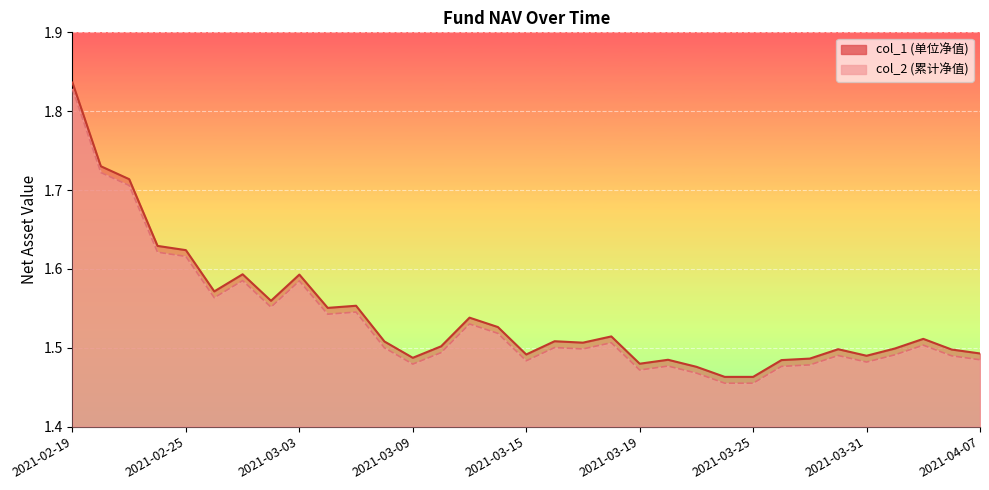

Is it true that col_2 equals 1.5 at 2021-03-16?

True